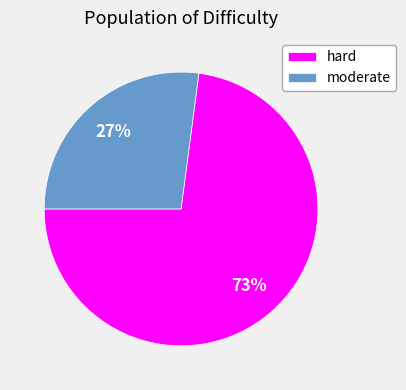

To the nearest percent, what is the difference between the largest and smallest slice percentages?

46%